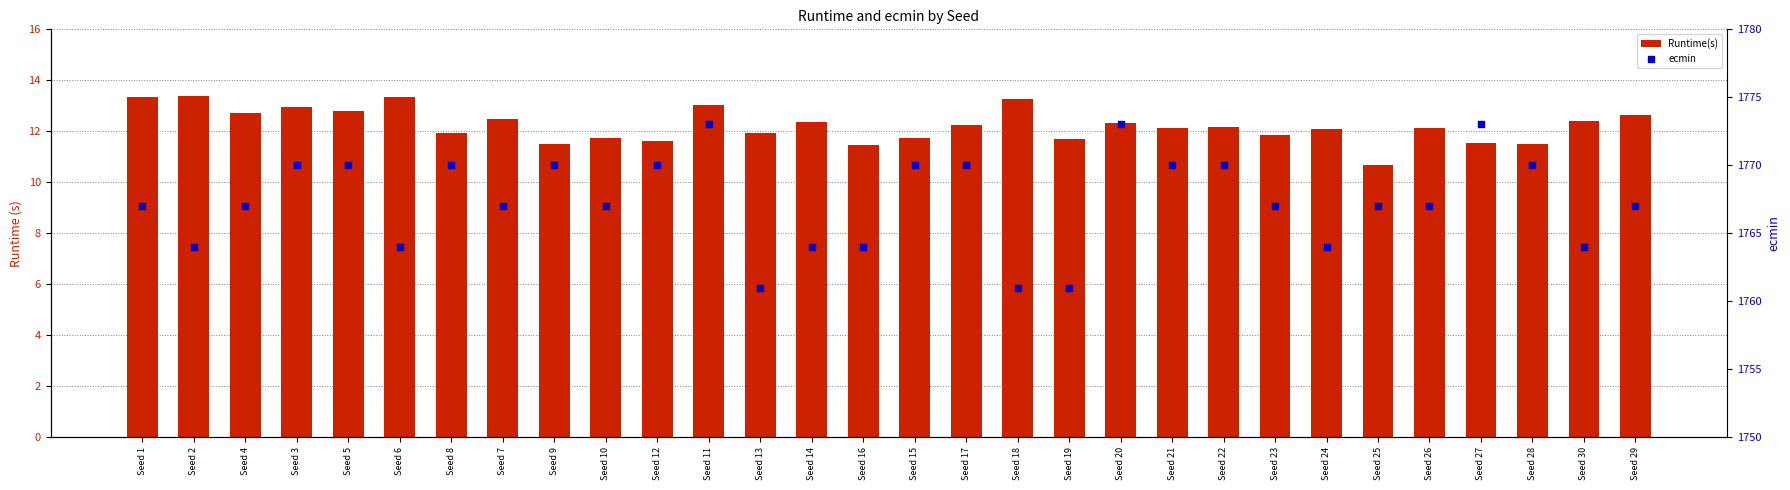

Which series has the widest spread of Y values?

ecmin